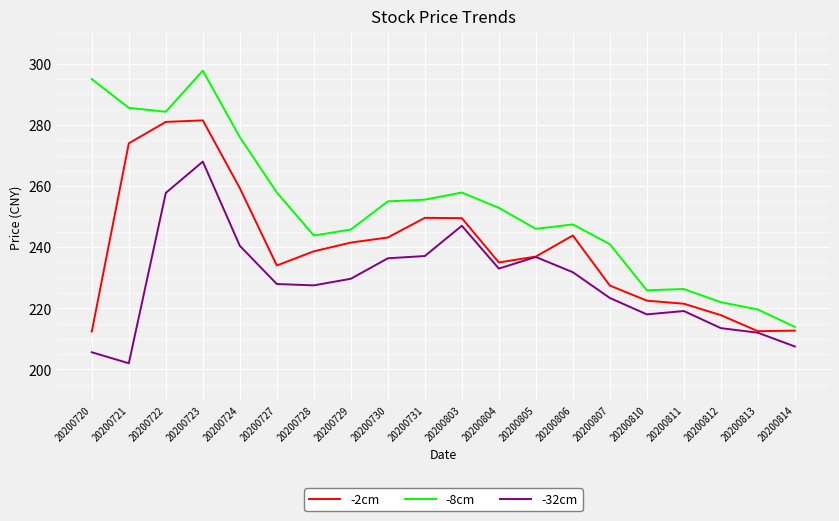

Read the -32cm value at 20200722.

257.8